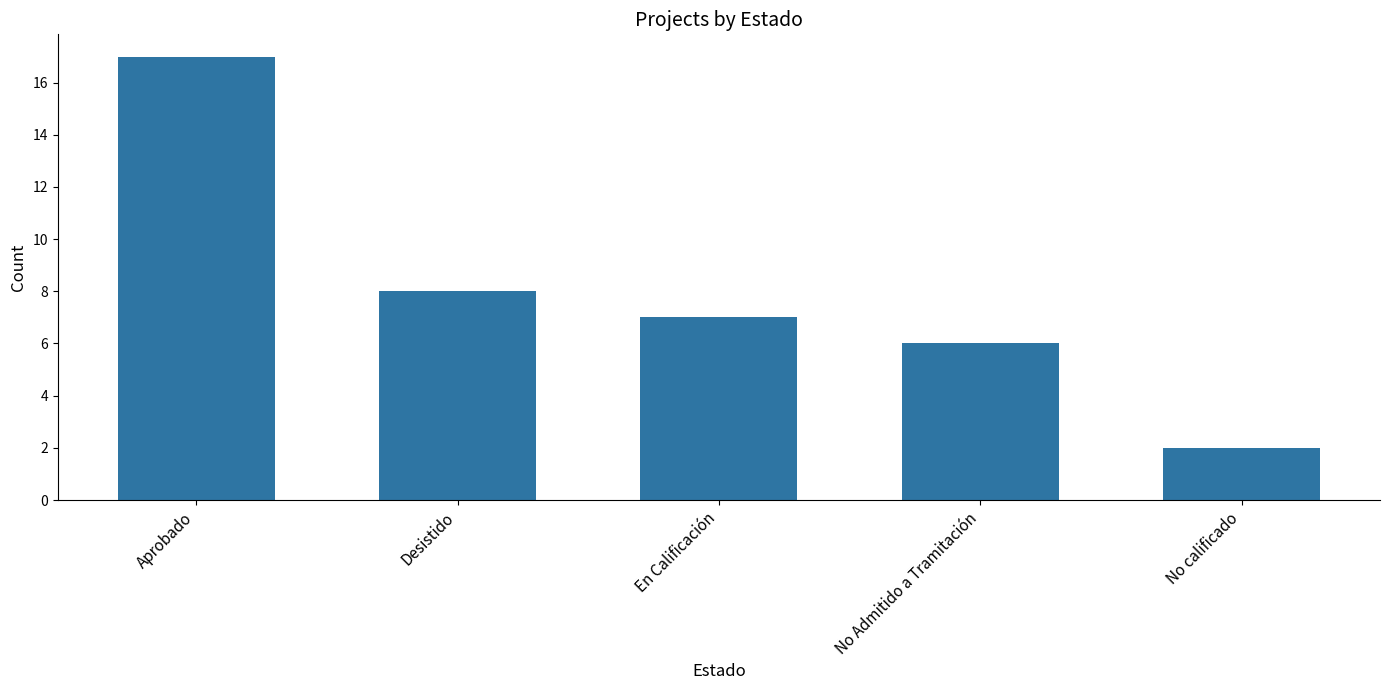

What is the minimum value shown in the chart?

2